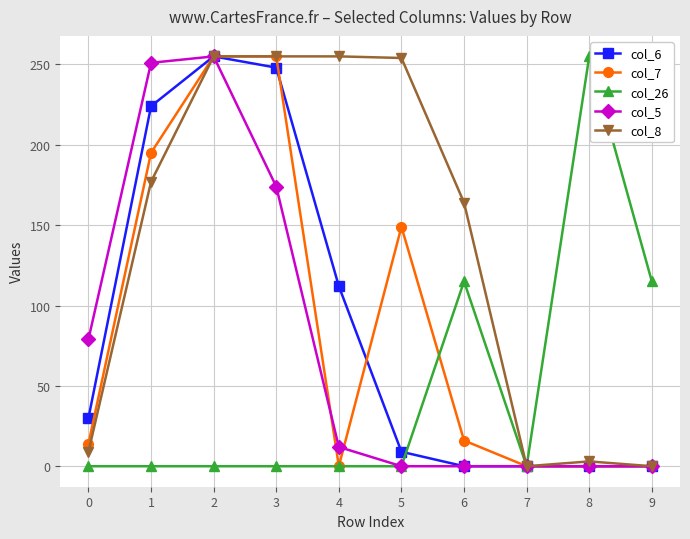

True or false: col_6 has more than 0 interior local peaks.

True